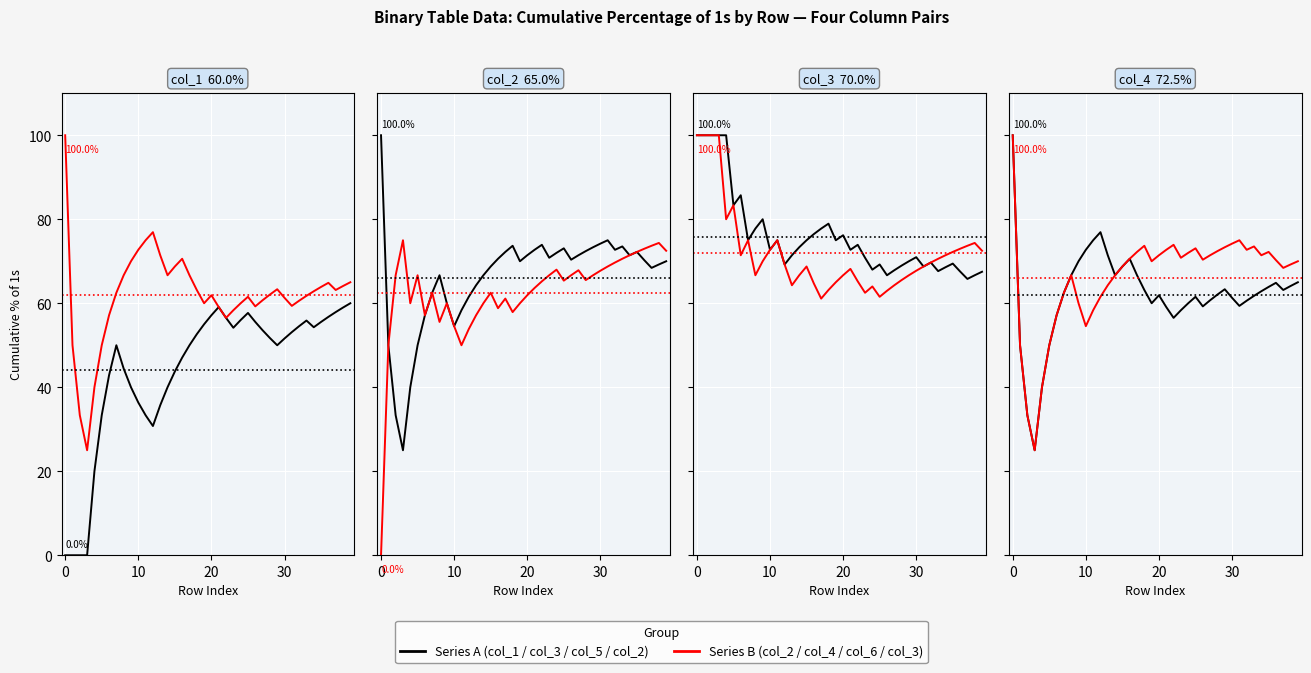

List the series in order of their peak value, lowest first.

col_A (series 1), col_B (series 2)